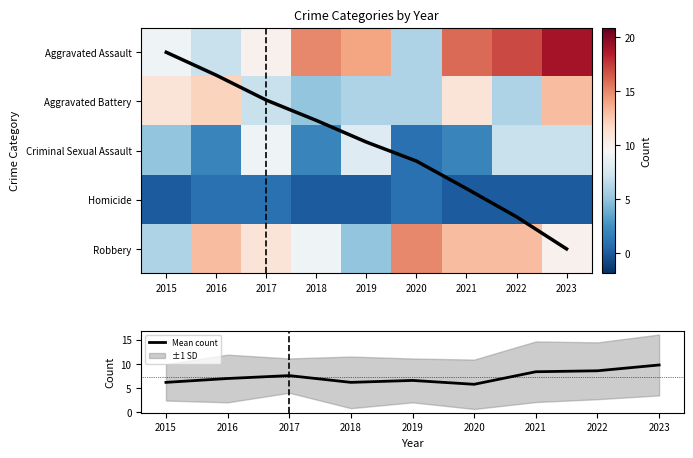

What is the greatest value displayed?

19.0